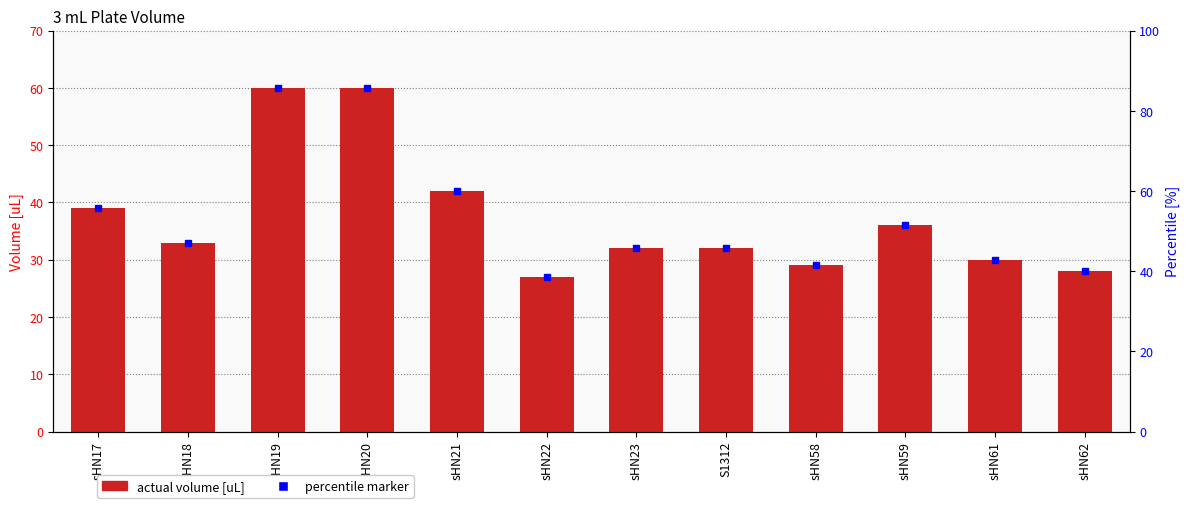

Does the chart contain stacked bars?

No